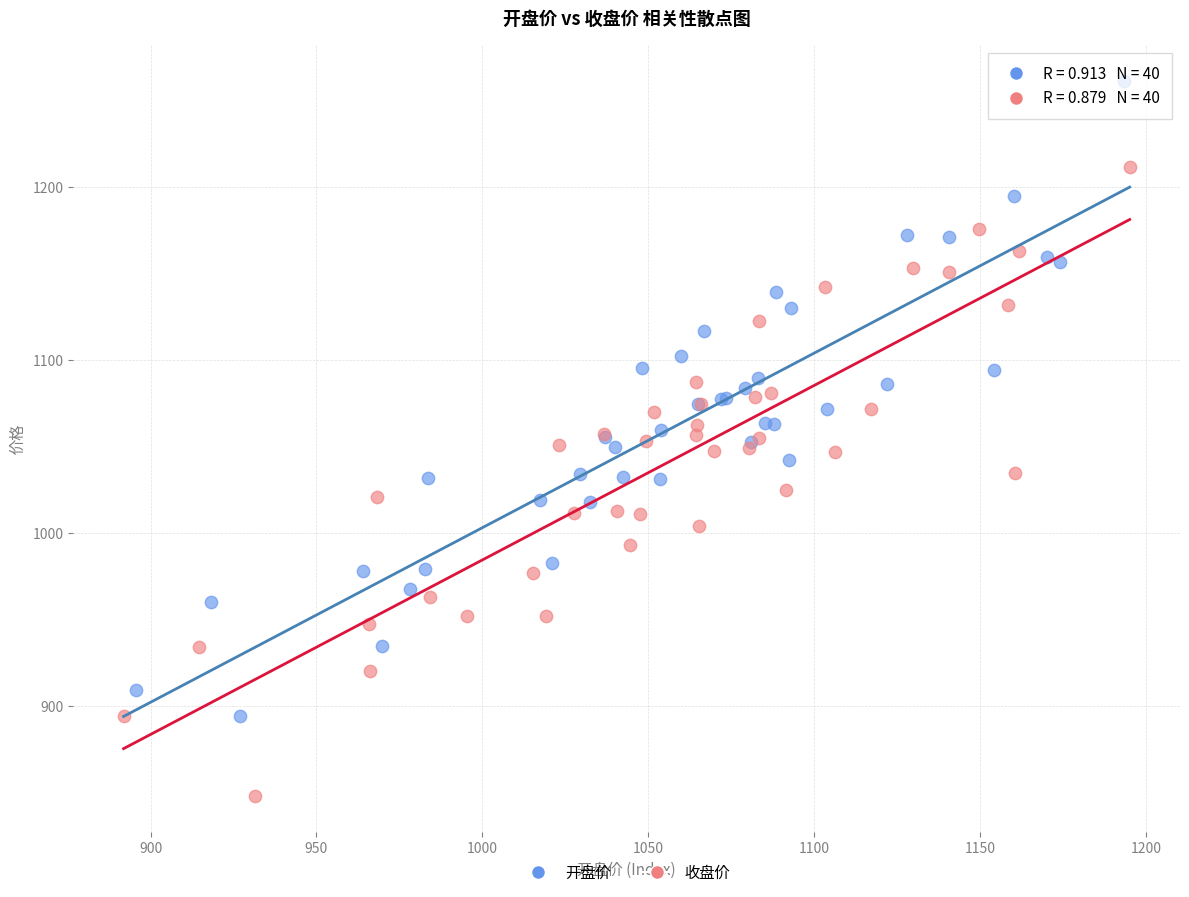

Which series reaches the minimum Y coordinate?

收盘价